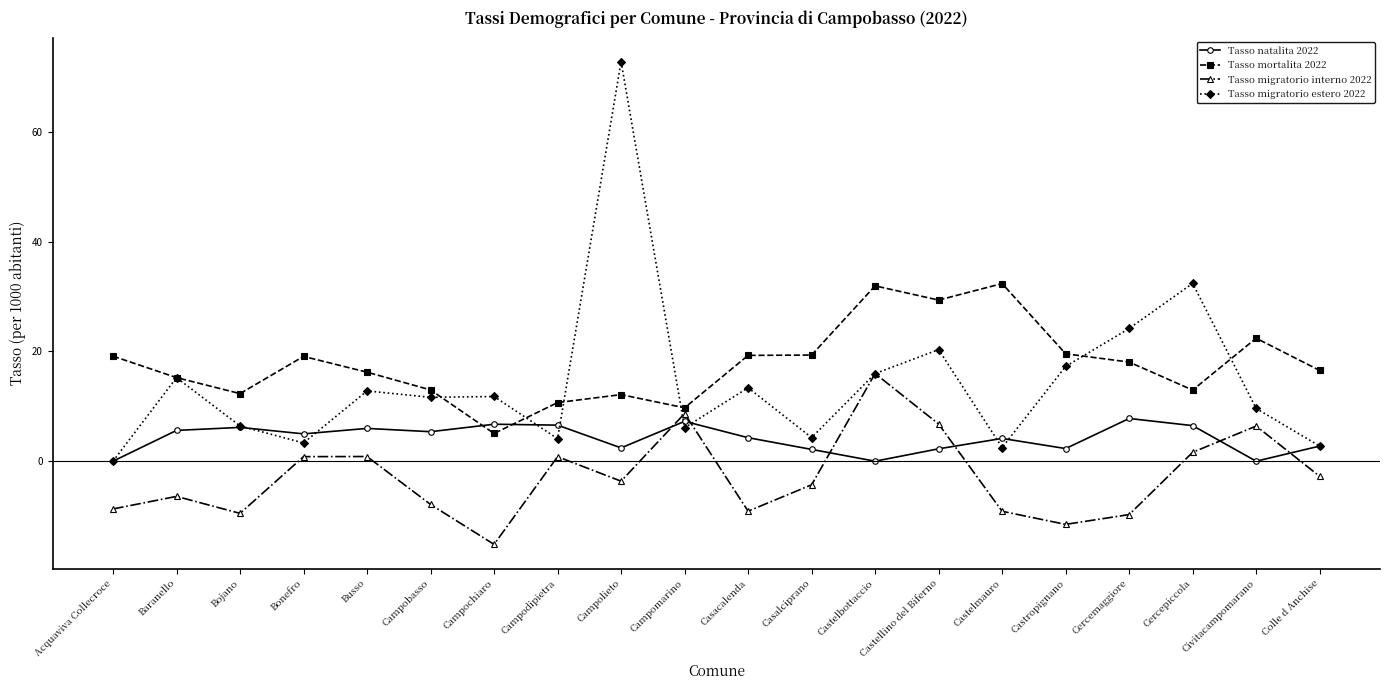

What is the sum of all Tasso migratorio interno 2022 values?

-55.8